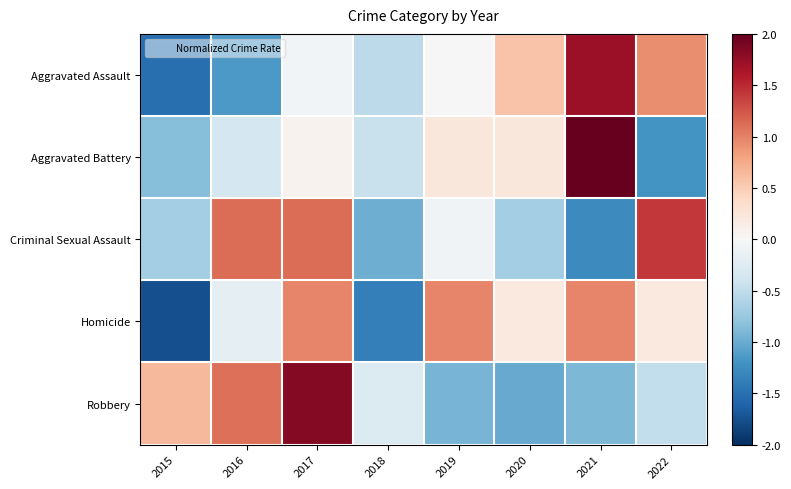

Which category has the highest value across all series?

2021